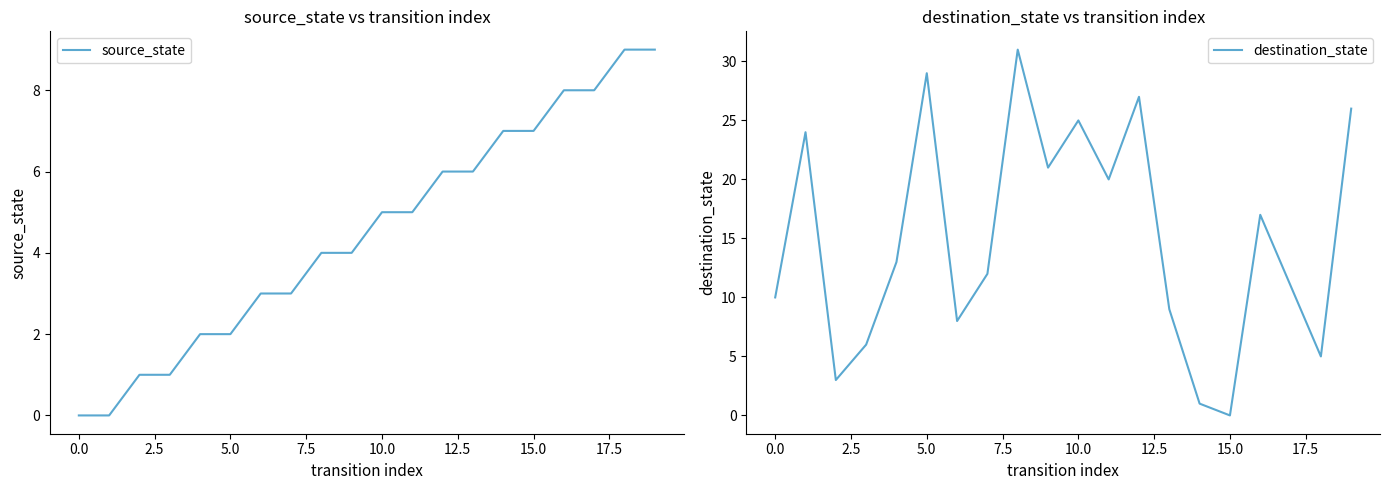

Which category has the lowest value in the destination_state series?

15.0